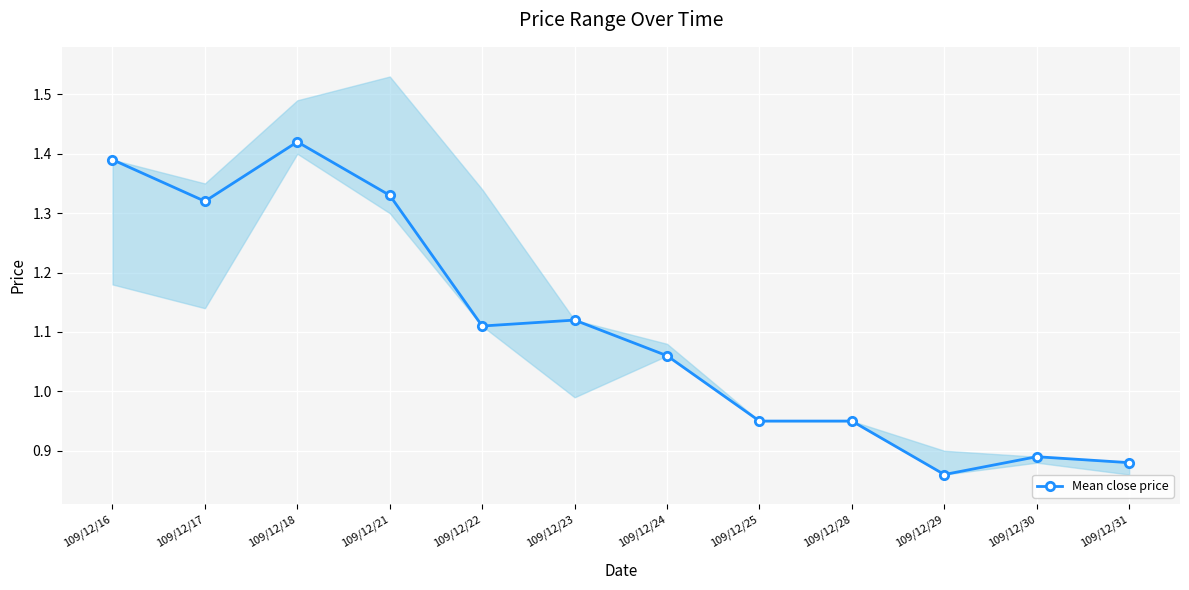

Where is the first local maximum?

109/12/18